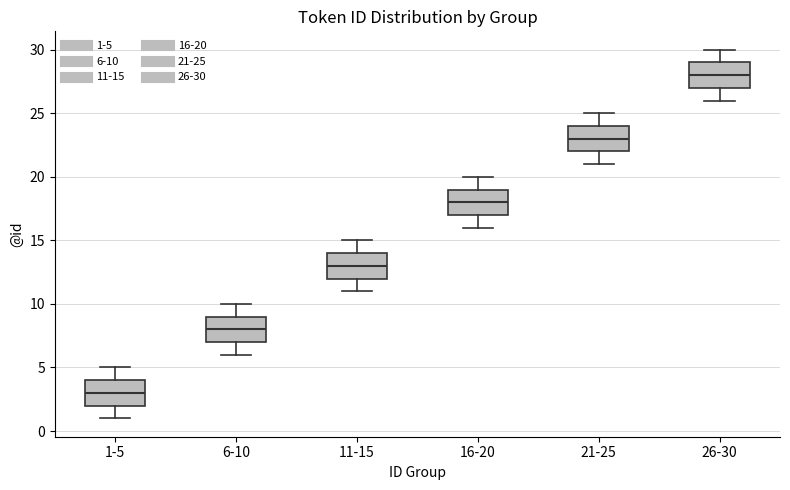

Reading left to right, read every box against the y-axis: the position of its median line, the range the box covers, and the ends of its whiskers. The values are not printed on the chart, so give them approximately, as read against the axis.

1-5: median 3, box 2 to 4, whiskers 1 to 5
6-10: median 8, box 7 to 9, whiskers 6 to 10
11-15: median 13, box 12 to 14, whiskers 11 to 15
16-20: median 18, box 17 to 19, whiskers 16 to 20
21-25: median 23, box 22 to 24, whiskers 21 to 25
26-30: median 28, box 27 to 29, whiskers 26 to 30